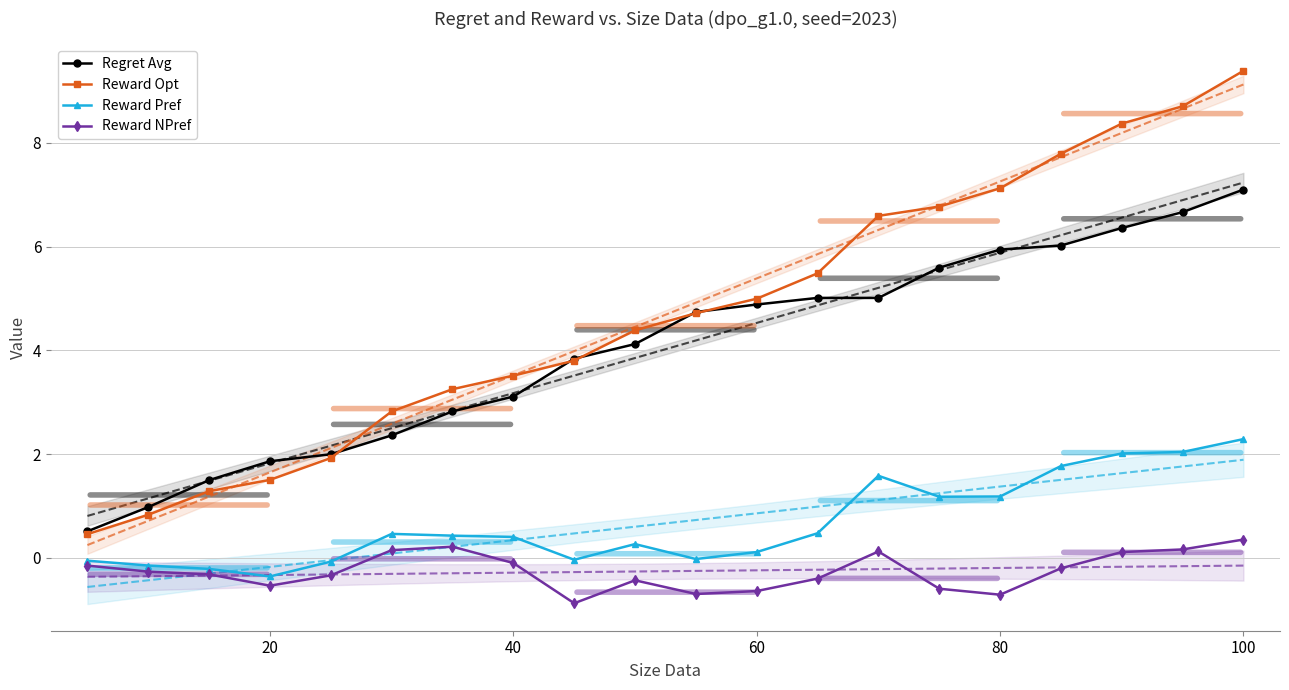

True or false: Reward Opt has more than 2 interior local peaks.

False